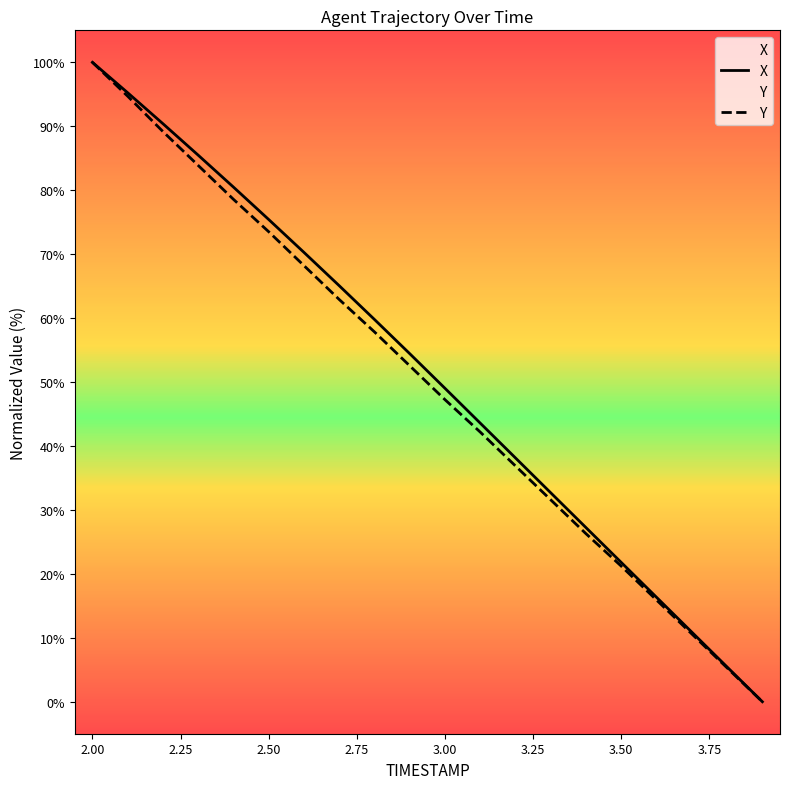

What is the maximum value shown in the chart?

100.0